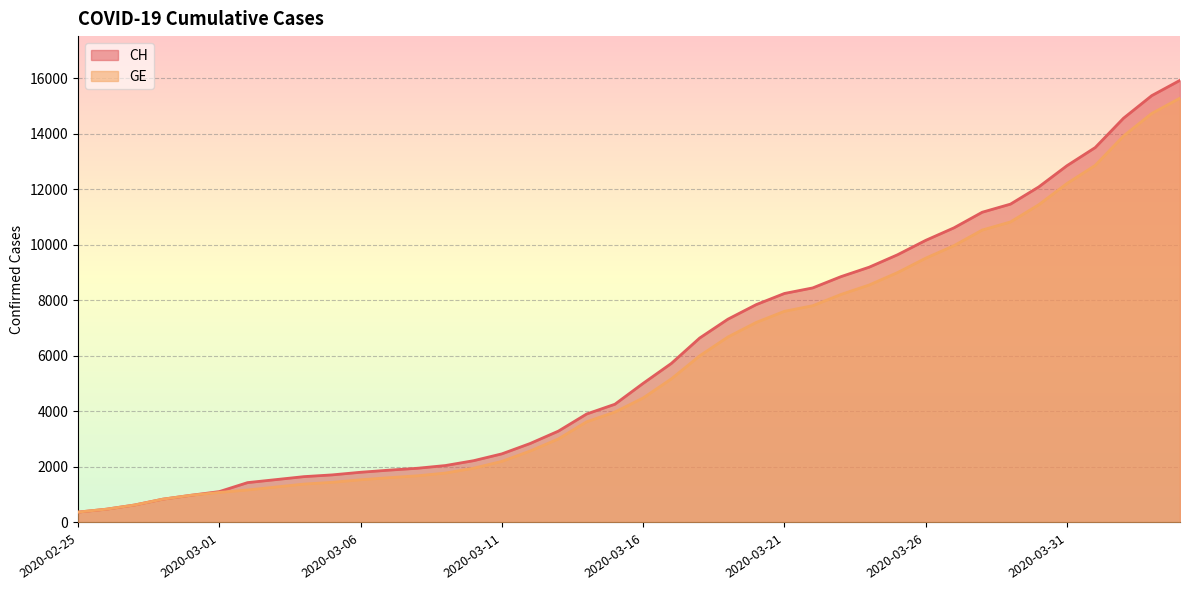

What are all the series names shown in the legend?

CH, GE